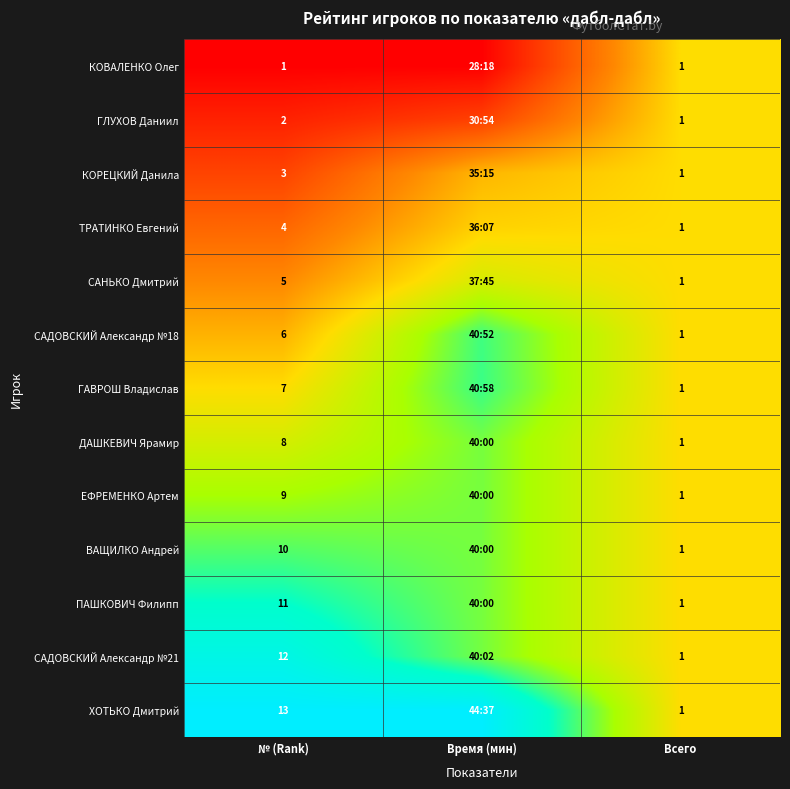

Is the value of САНЬКО Дмитрий at № (Rank) greater than the value of ЕФРЕМЕНКО Артем at Всего?

Yes